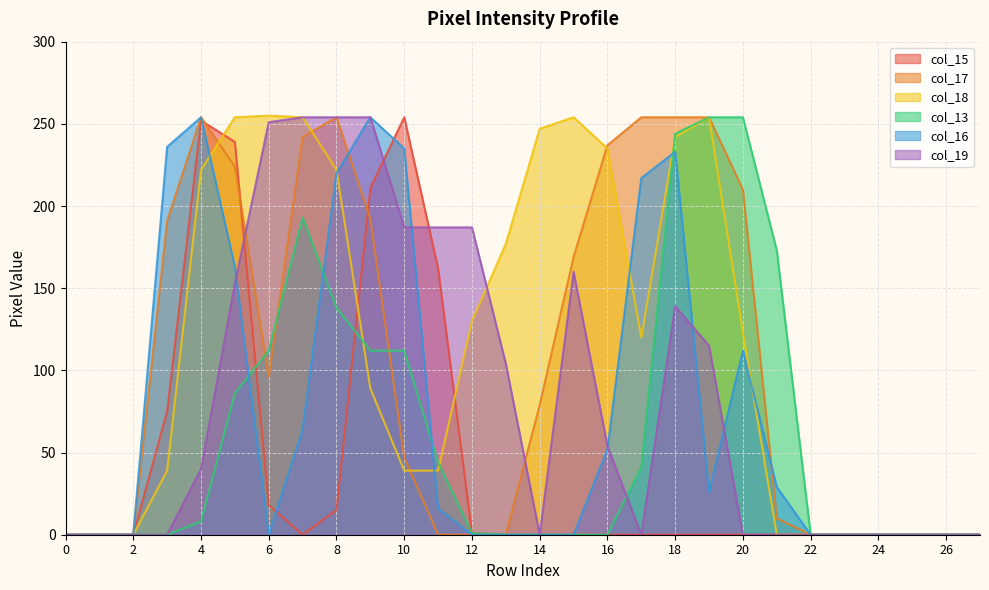

How many positive values does the col_13 series have?

14